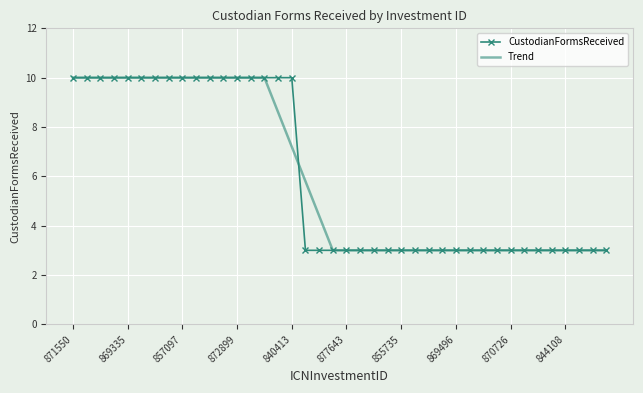

What is the greatest value displayed?

10.0